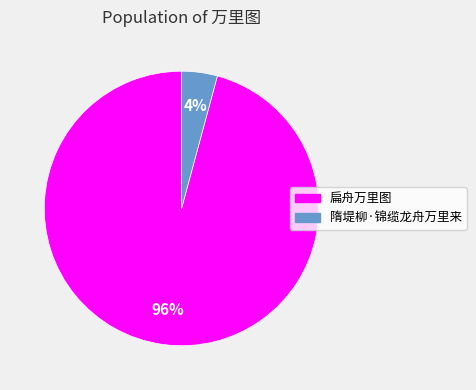

How many slices are in this pie chart?

2